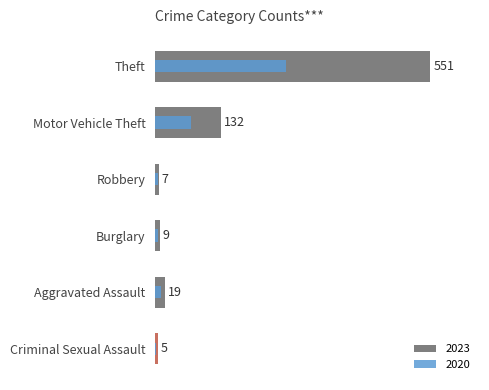

What is the label of the 6th bar from the right?

Theft